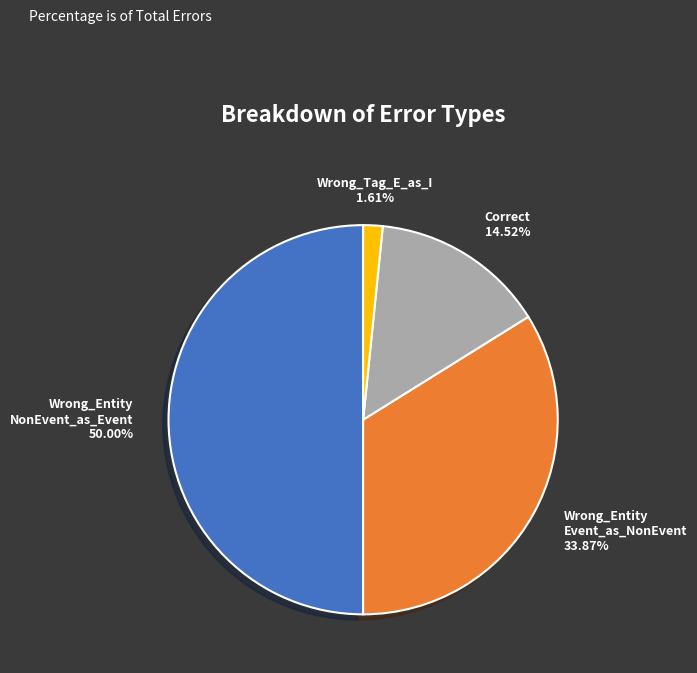

How many slices are in this pie chart?

4